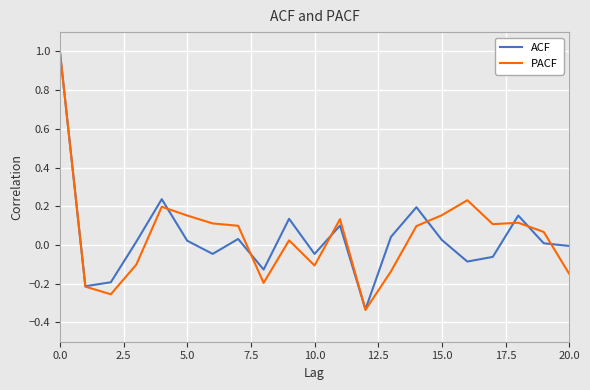

True or false: ACF and PACF intersect in this chart.

True